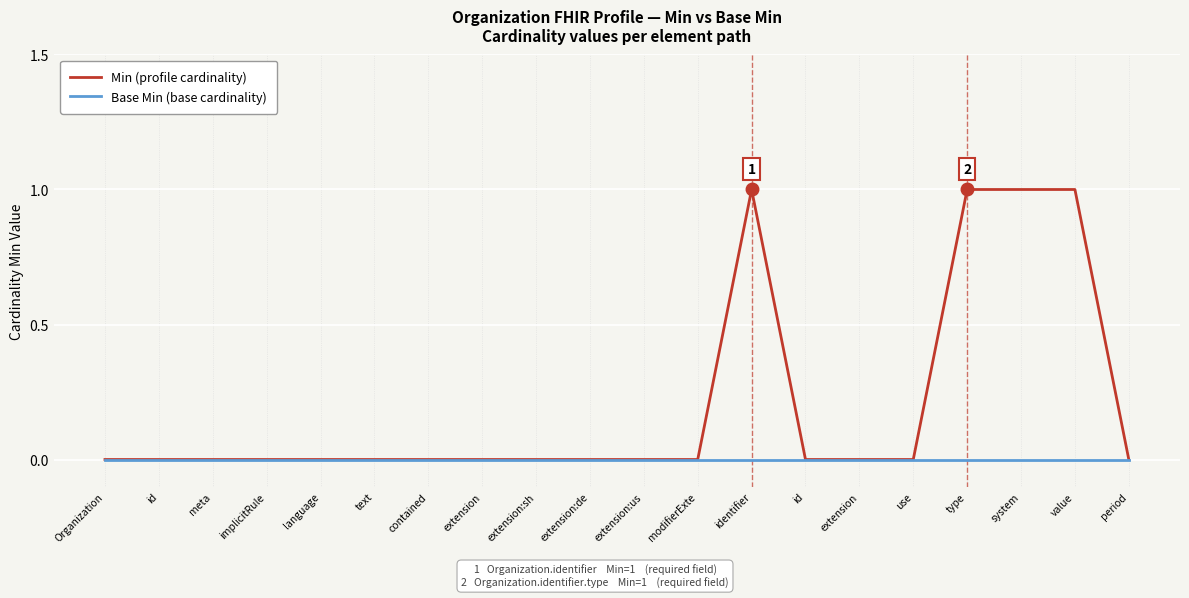

What is the label of the 3rd point from the right?

system